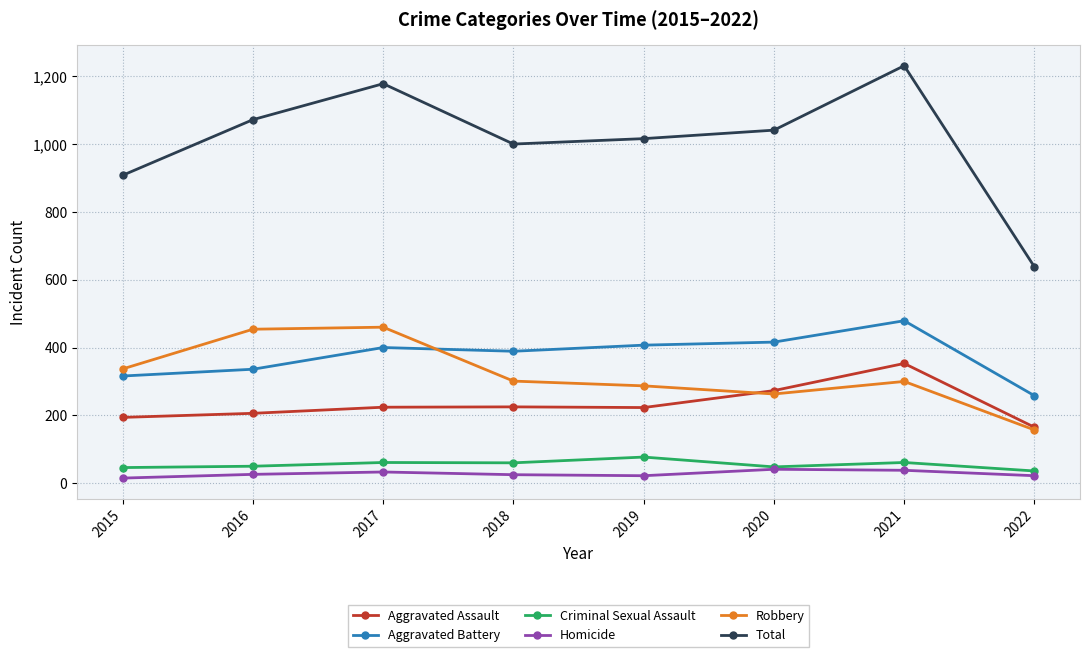

Which category has the lowest value in the Total series?

2022